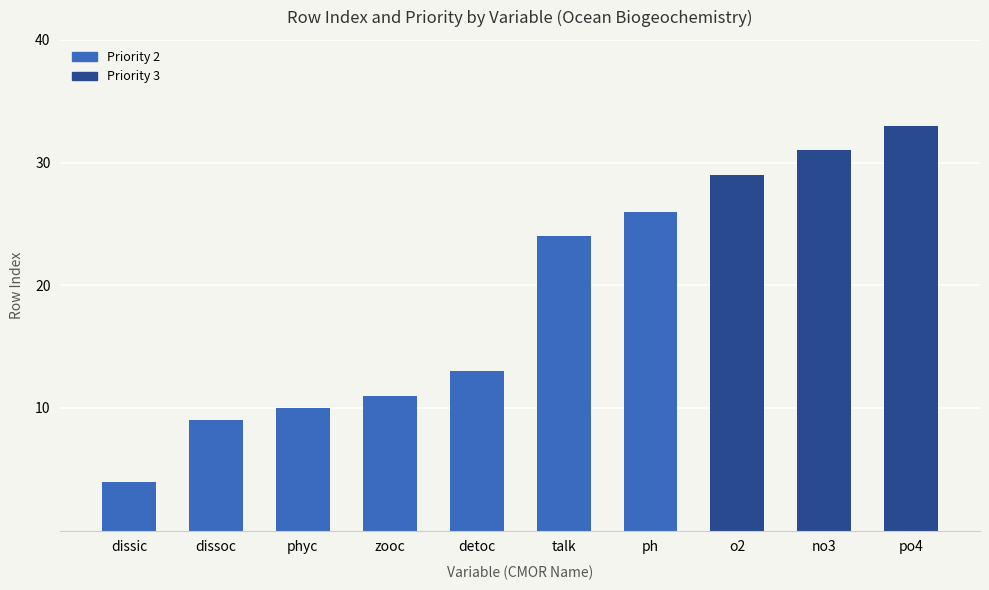

Which has a higher value, po4 or dissic?

po4